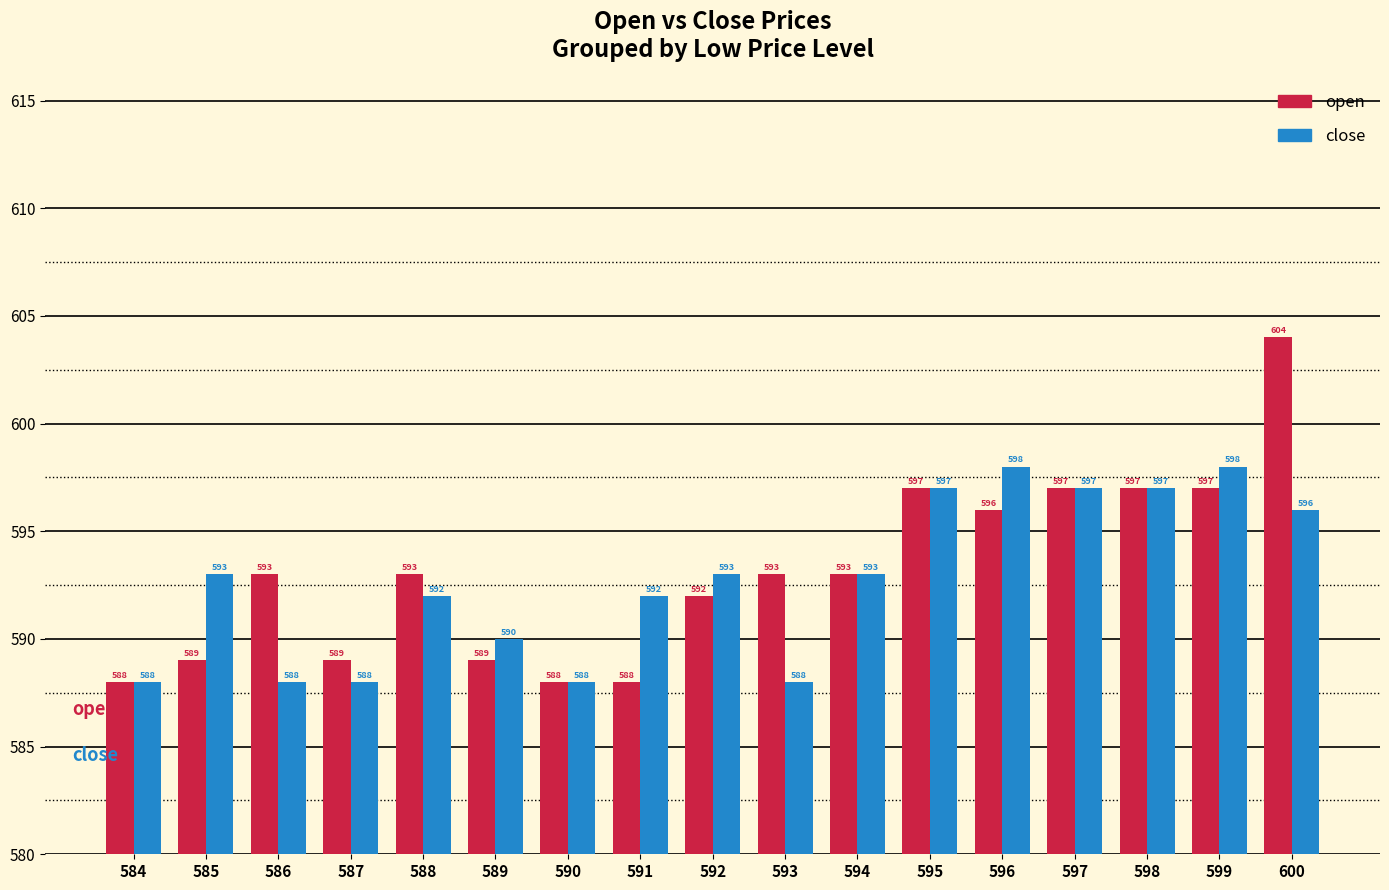

What is the maximum value for open?

604